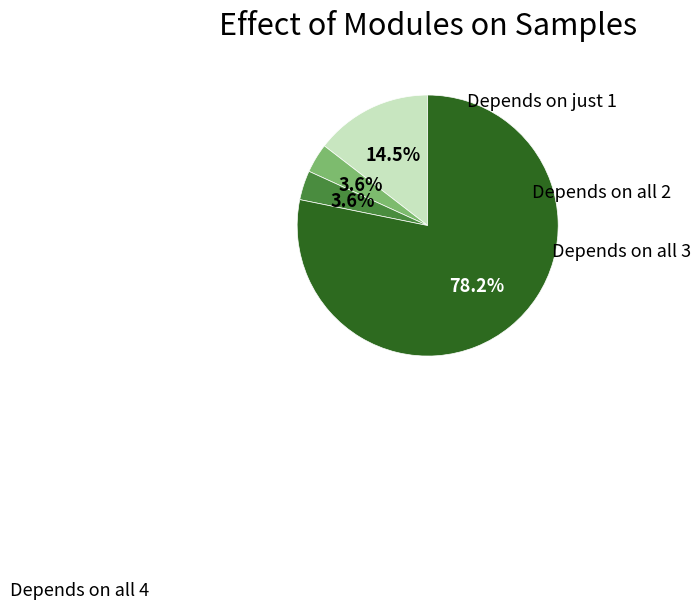

Is there a majority slice in this chart?

Yes